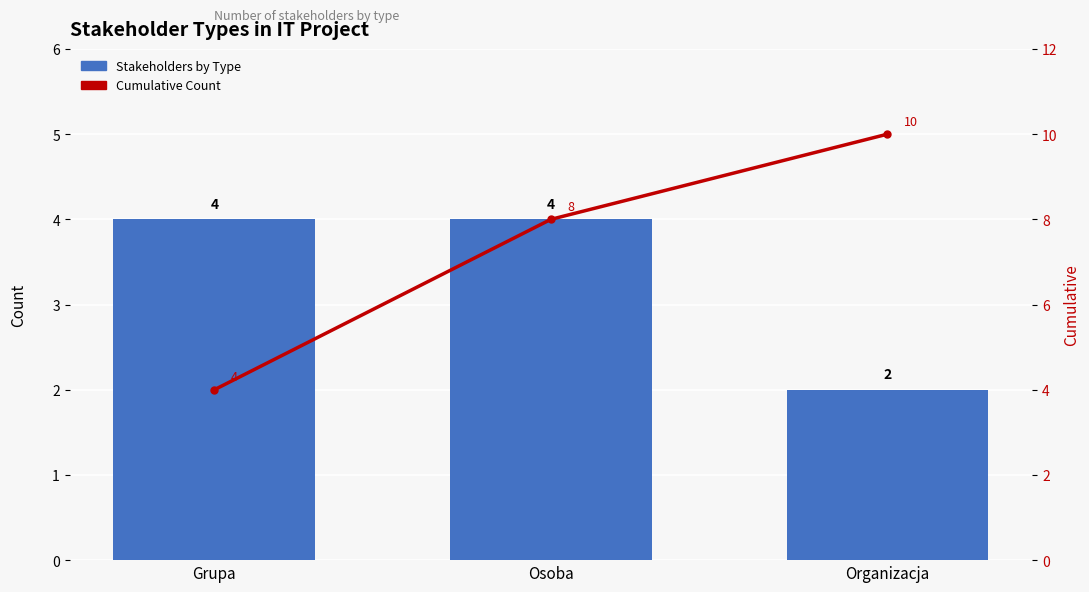

What is the highest value of the Cumulative Count series?

10